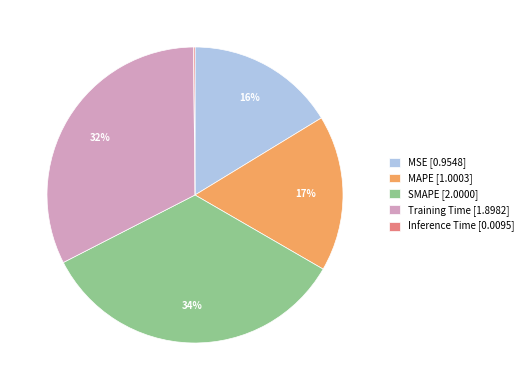

What is the largest slice in the pie chart?

SMAPE